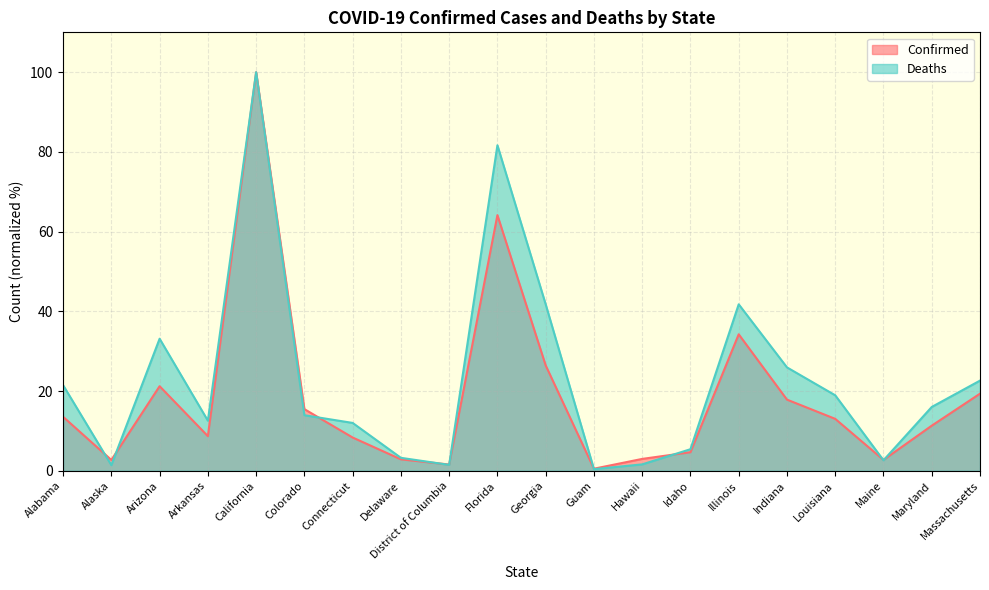

Which series has the widest spread of values?

Deaths